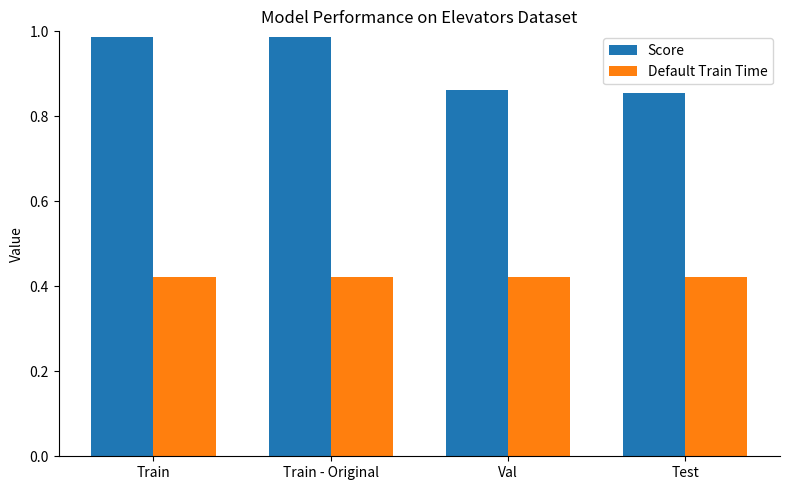

List the series in order of their peak value, highest first.

Score, Default Train Time